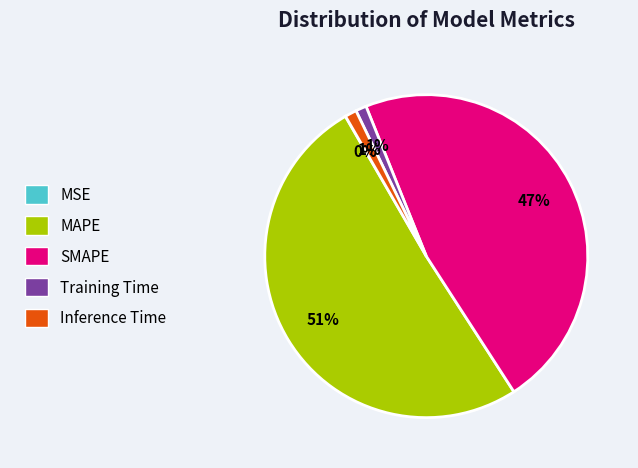

To the nearest percent, what is the difference between the largest and smallest slice percentages?

51%